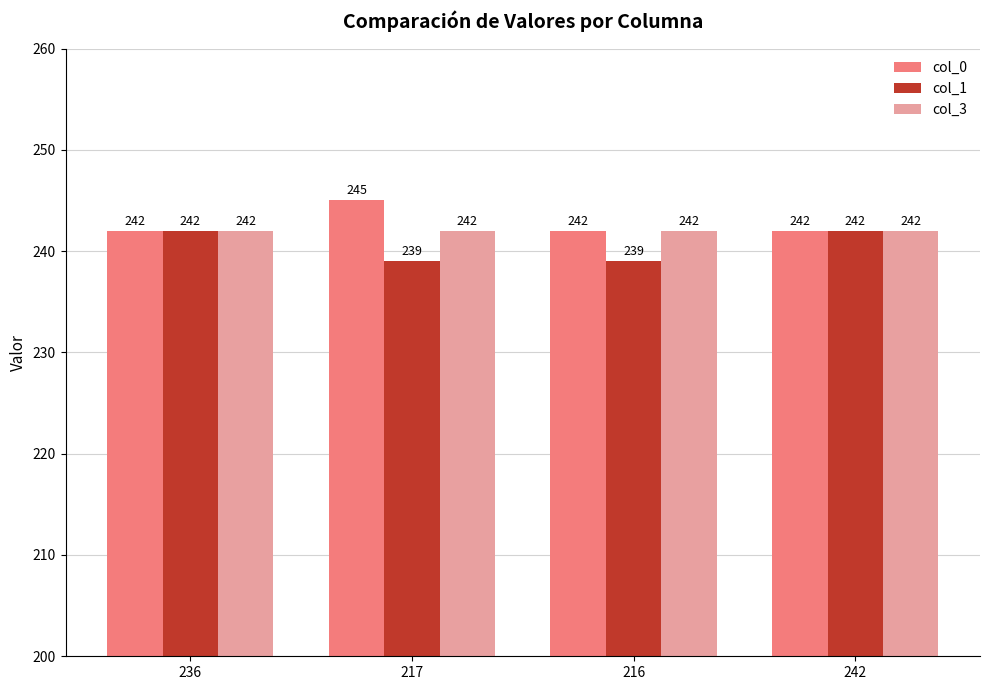

What is the total value across all series at 242?

726